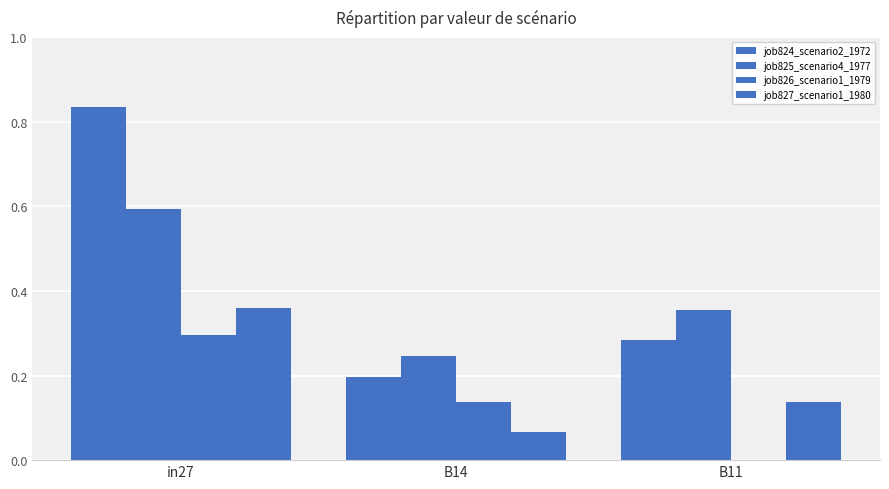

Which series has the largest total across all categories?

job824_scenario2_1972